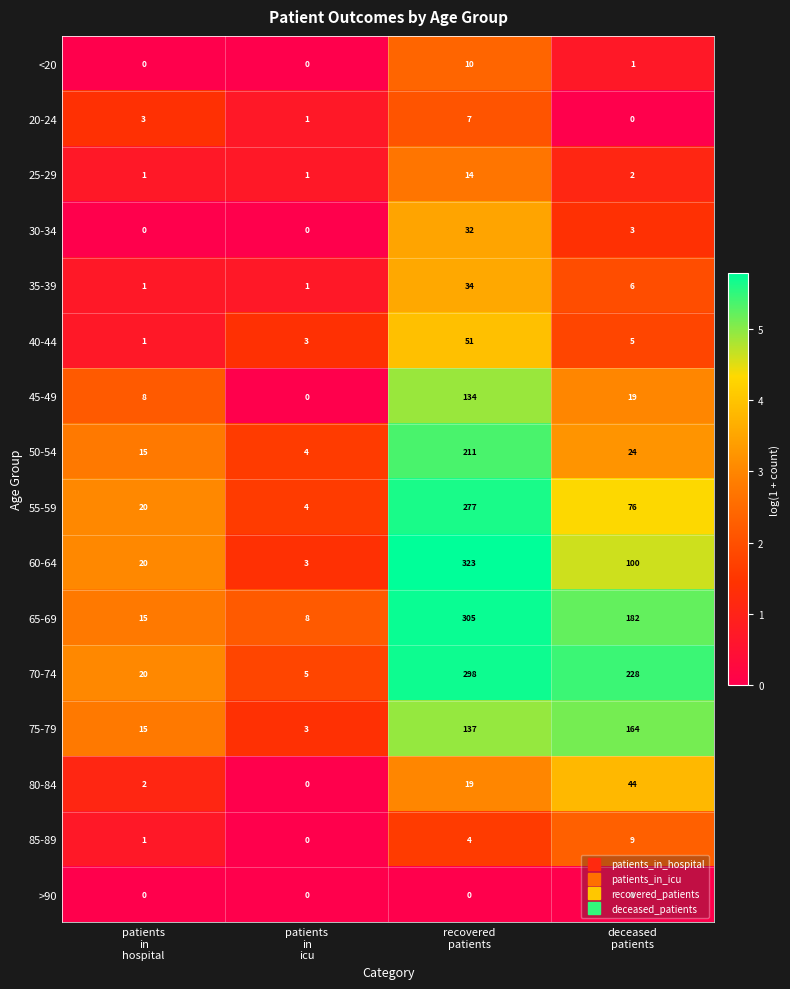

Which series has the largest range (max minus min)?

60-64